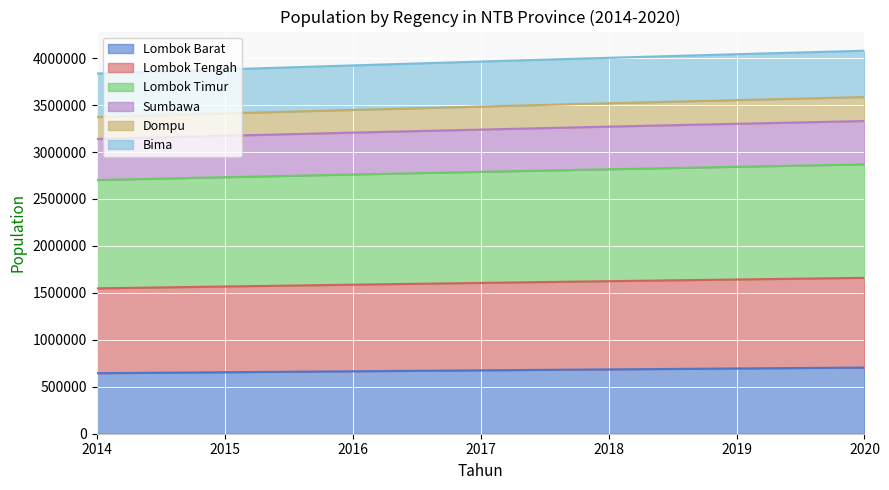

Is it true that Lombok Tengah equals 4413809 at 2016?

False